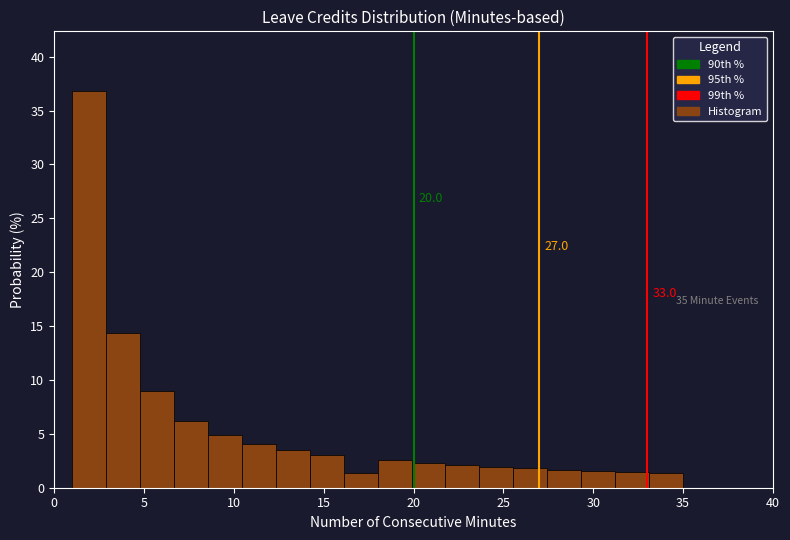

Read against the x-axis, roughly where is the centre of the tallest bar?

2.0